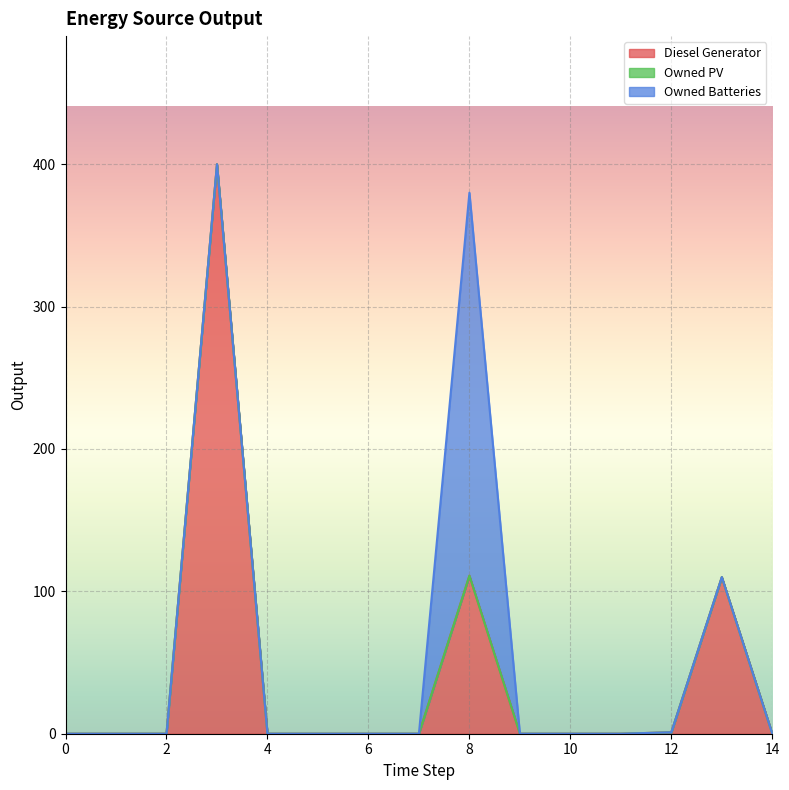

What is the greatest value displayed?

400